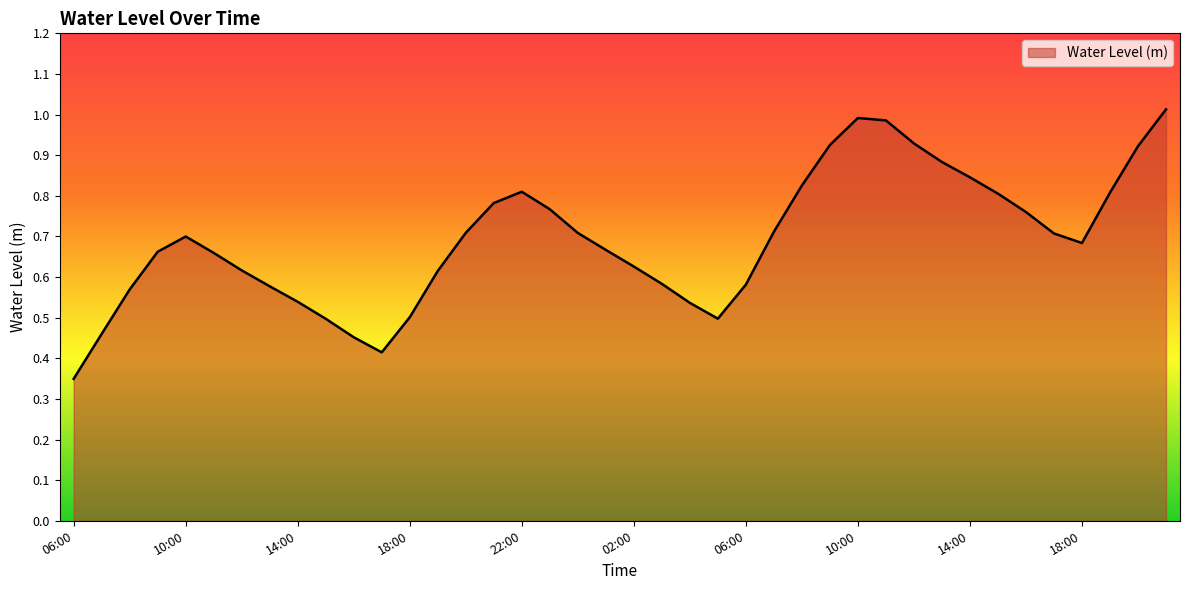

Reading left to right, what are all the values shown in this chart?

0.3	0.5	0.6	0.7	0.7	0.7	0.6	0.6	0.5	0.5	0.5	0.4	0.5	0.6	0.7	0.8	0.8	0.8	0.7	0.7	0.6	0.6	0.5	0.5	0.6	0.7	0.8	0.9	1.0	1.0	0.9	0.9	0.8	0.8	0.8	0.7	0.7	0.8	0.9	1.0